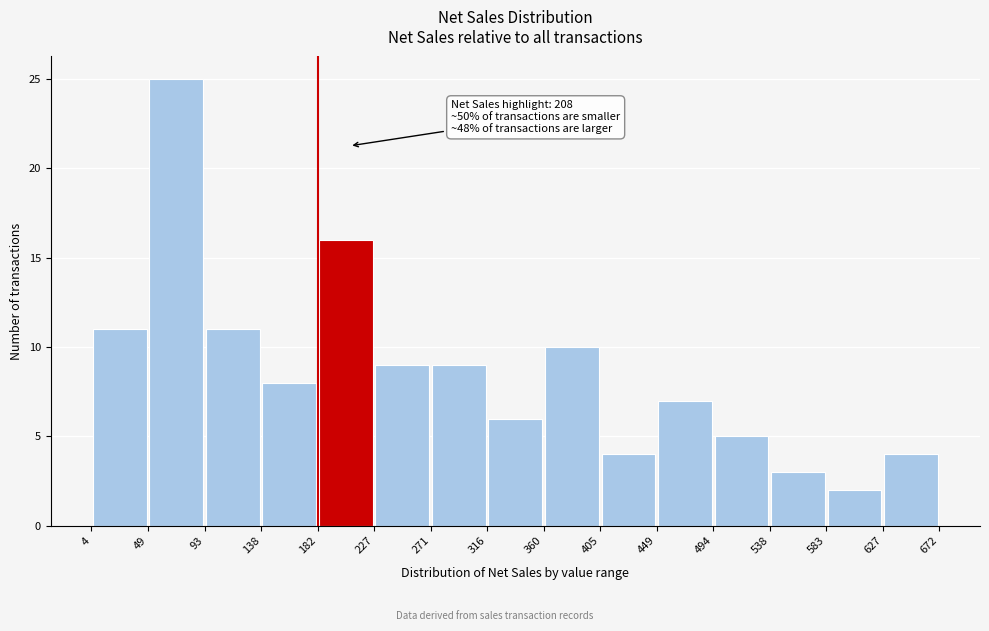

Over which range of the x-axis is the bar tallest?

49 to 93